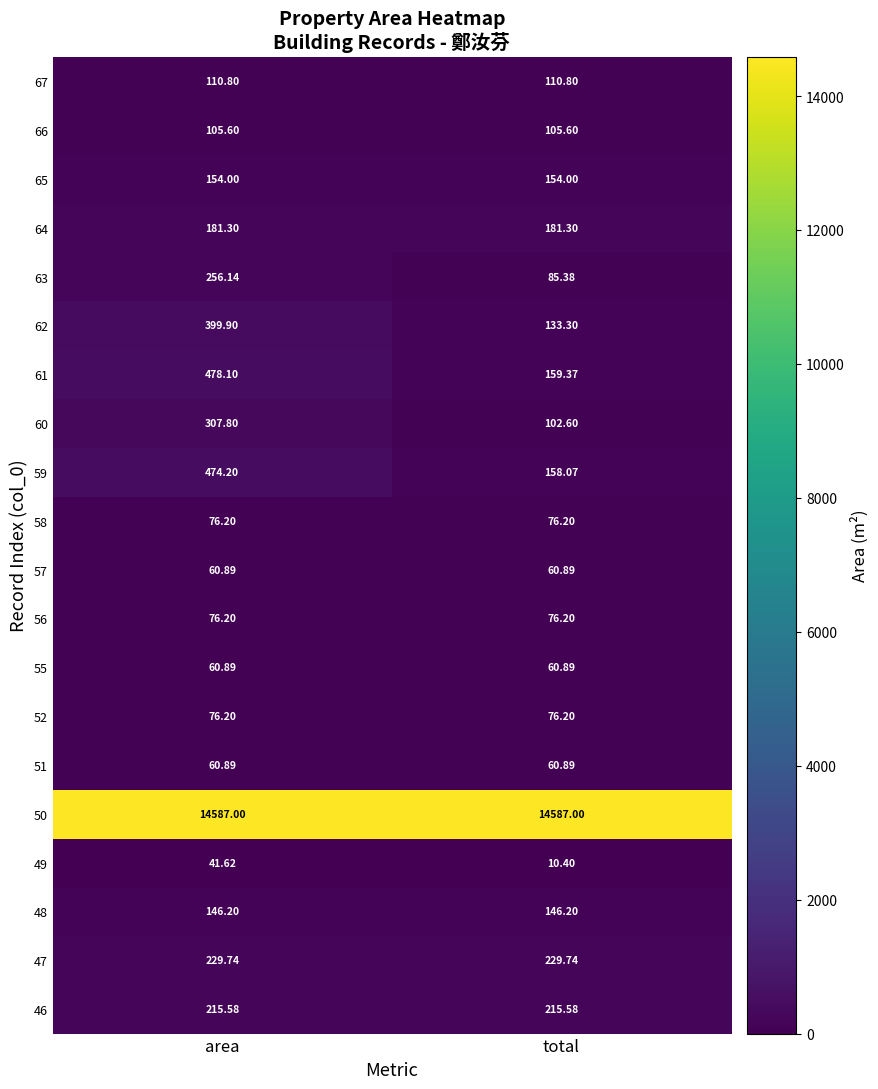

At which category is the sum across all series the highest?

area